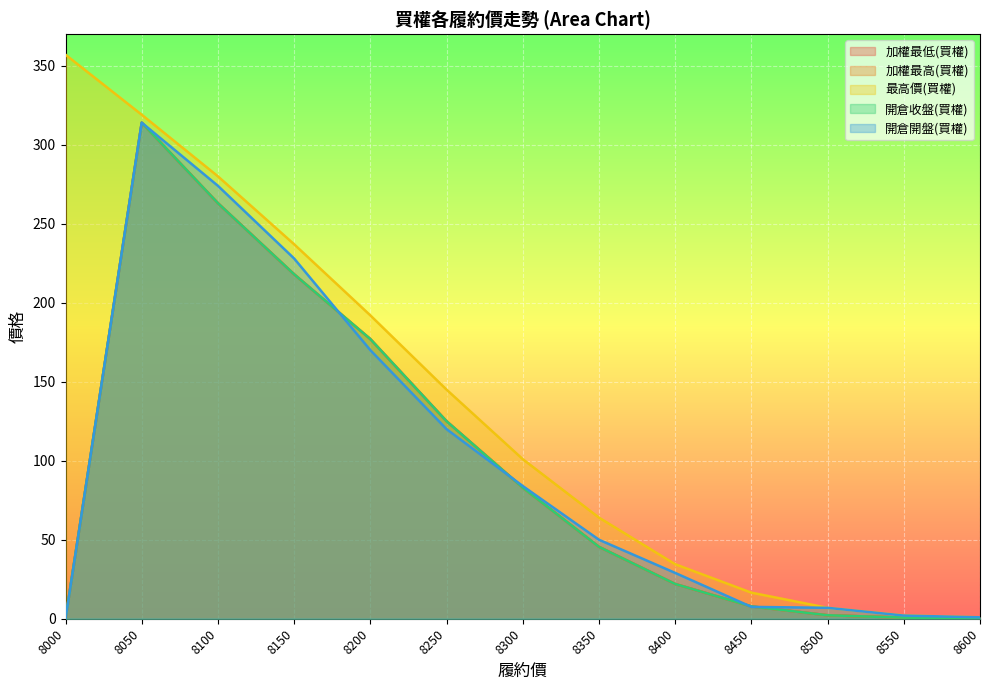

True or false: 最高價(買權) and 開倉開盤(買權) intersect in this chart.

False